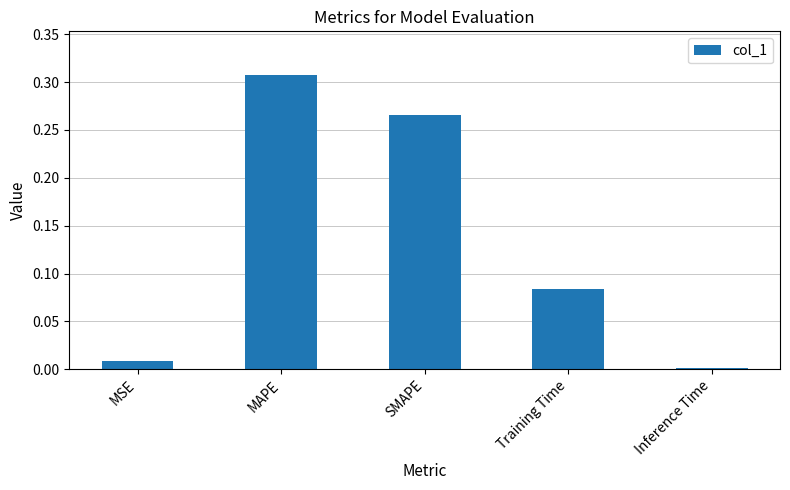

List the labels in order of value, largest first.

MAPE, SMAPE, Training Time, MSE, Inference Time